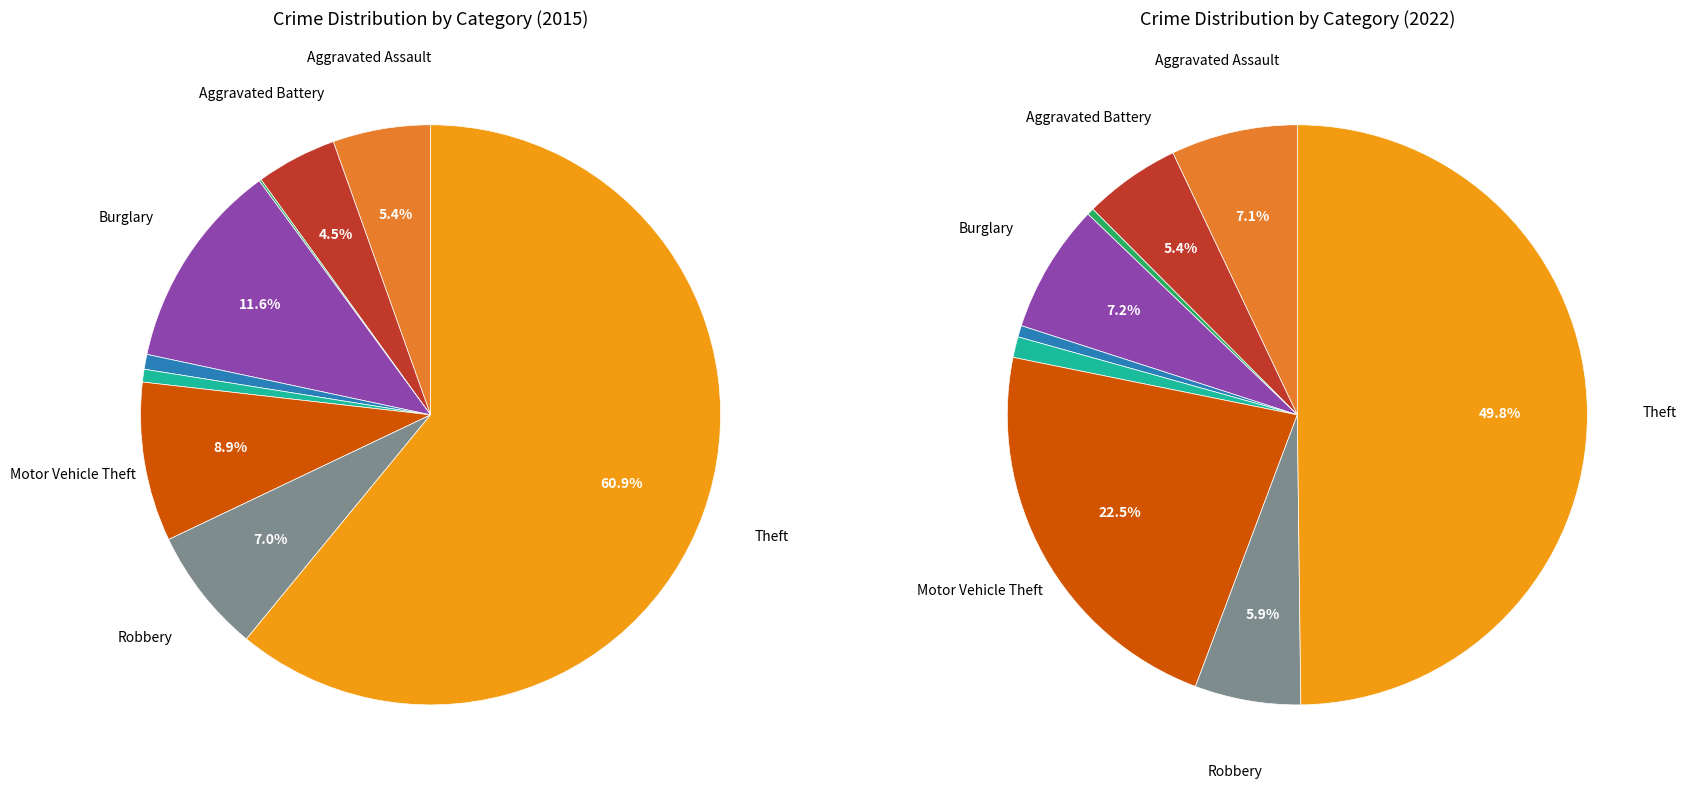

How many segments does this pie chart have?

9